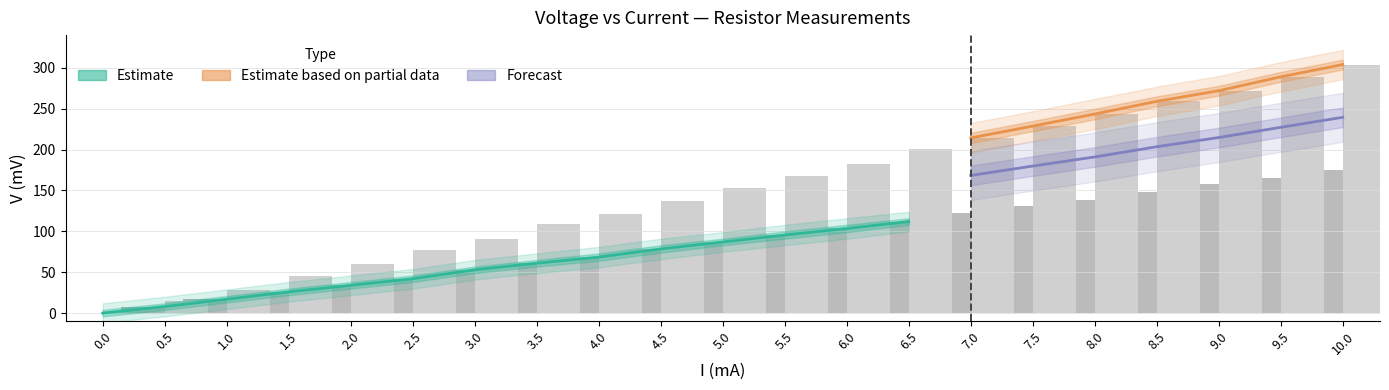

Reading left to right, transcribe all the data shown in this chart.

I(mA): 0.0	0.5	1.0	1.5	2.0	2.5	3.0	3.5	4.0	4.5	5.0	5.5	6.0	6.5	7.0	7.5	8.0	8.5	9.0	9.5	10.0
V(mV): 0.0	8.0	17.0	26.0	34.0	42.0	53.0	61.0	69.0	79.0	87.0	96.0	104.0	112.0	123.0	131.0	139.0	148.0	158.0	166.0	175.0
V2(mV): 0.0	8.0	17.0	26.0	34.0	42.0	53.0	61.0	68.0	78.0	87.0	95.0	103.0	112.0	122.0	131.0	138.0	148.0	157.0	165.0	175.0
Vmedia(mV): 0.0	8.0	17.0	26.0	34.0	42.0	53.0	61.0	68.5	78.5	87.0	95.5	103.5	112.0	122.5	131.0	138.5	148.0	157.5	165.5	175.0
V_R2(mV): 0.0	14.5	28.0	45.0	60.5	76.5	90.5	109.0	121.5	136.5	153.0	168.0	182.5	200.5	214.5	228.5	243.0	259.0	272.0	289.0	304.0
V2_R2(mV): 0.0	15.0	28.0	45.0	60.0	77.0	91.0	109.0	122.0	137.0	153.0	168.0	183.0	201.0	214.0	229.0	244.0	259.0	272.0	289.0	304.0